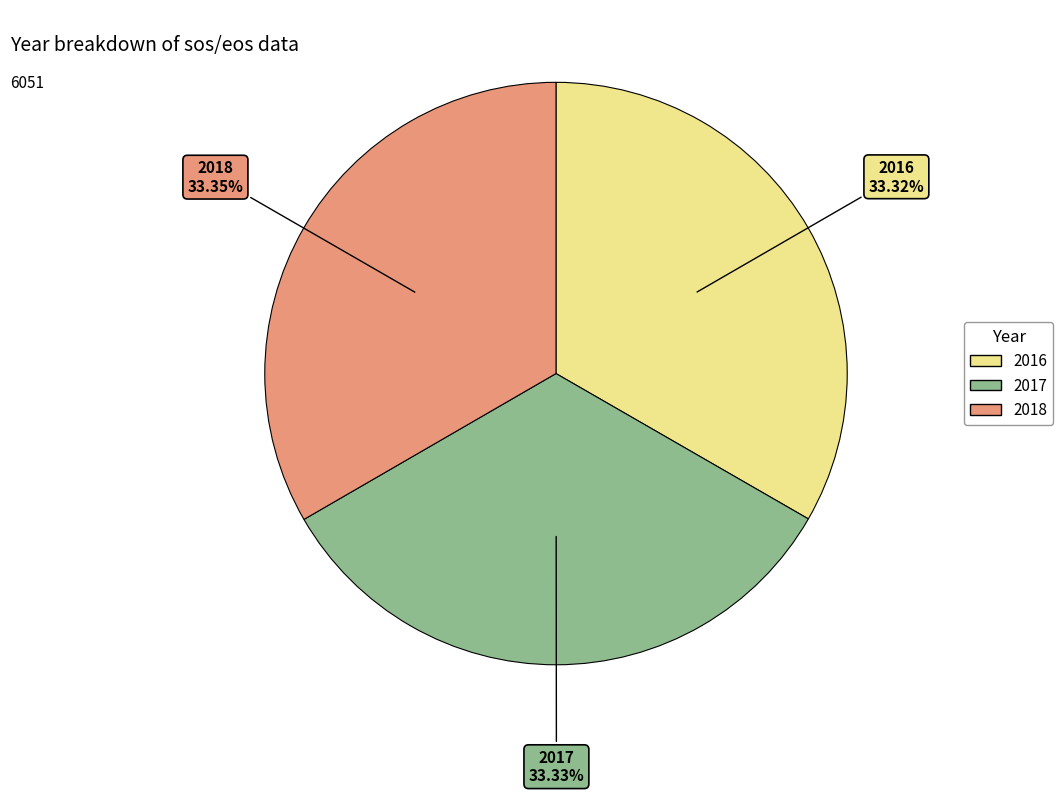

How many segments does this pie chart have?

3